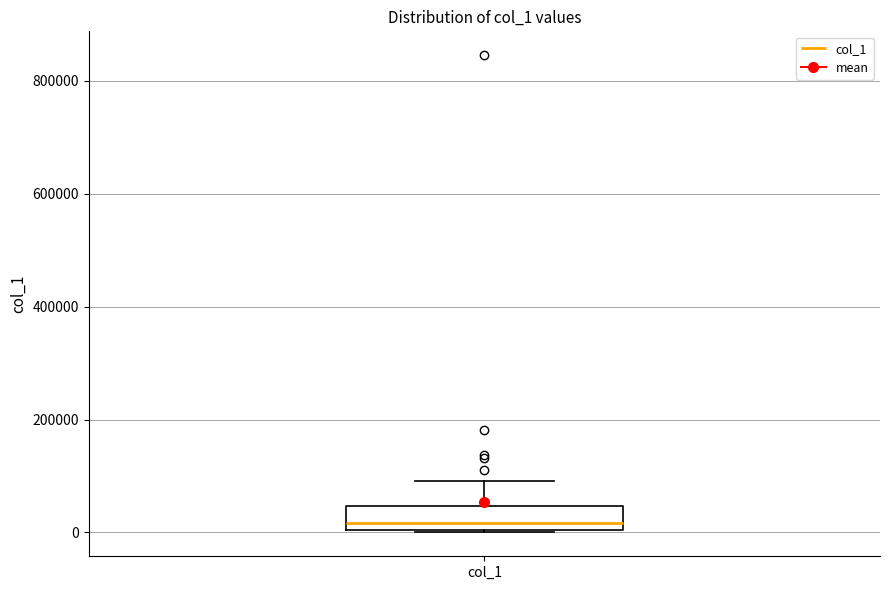

Transcribe this box plot: give where the median line is, the range the box spans, and where the two whiskers end, as read against the y-axis. The values are not printed on the chart, so give them approximately, as read against the axis.

median 20000, box 0 to 40000, whiskers 0 to 100000